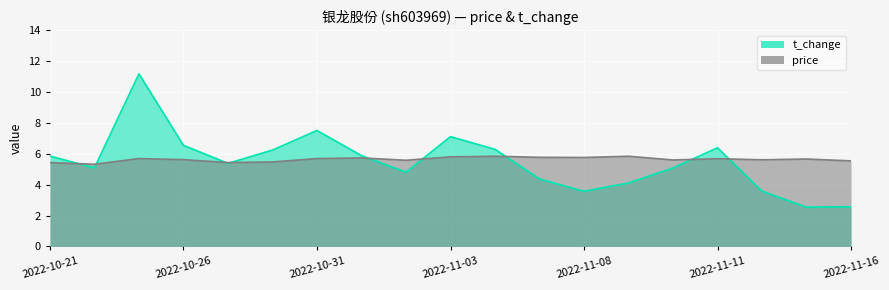

Is it true that price equals 1.5 at 2022-11-09?

False